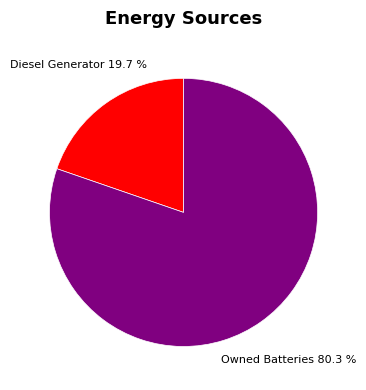

Is there a majority slice in this chart?

Yes